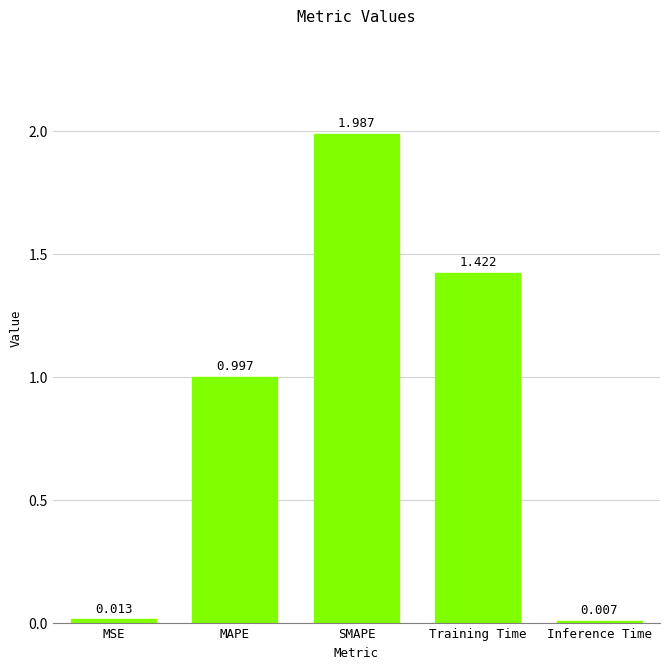

At which category does the chart reach its peak across all series?

SMAPE